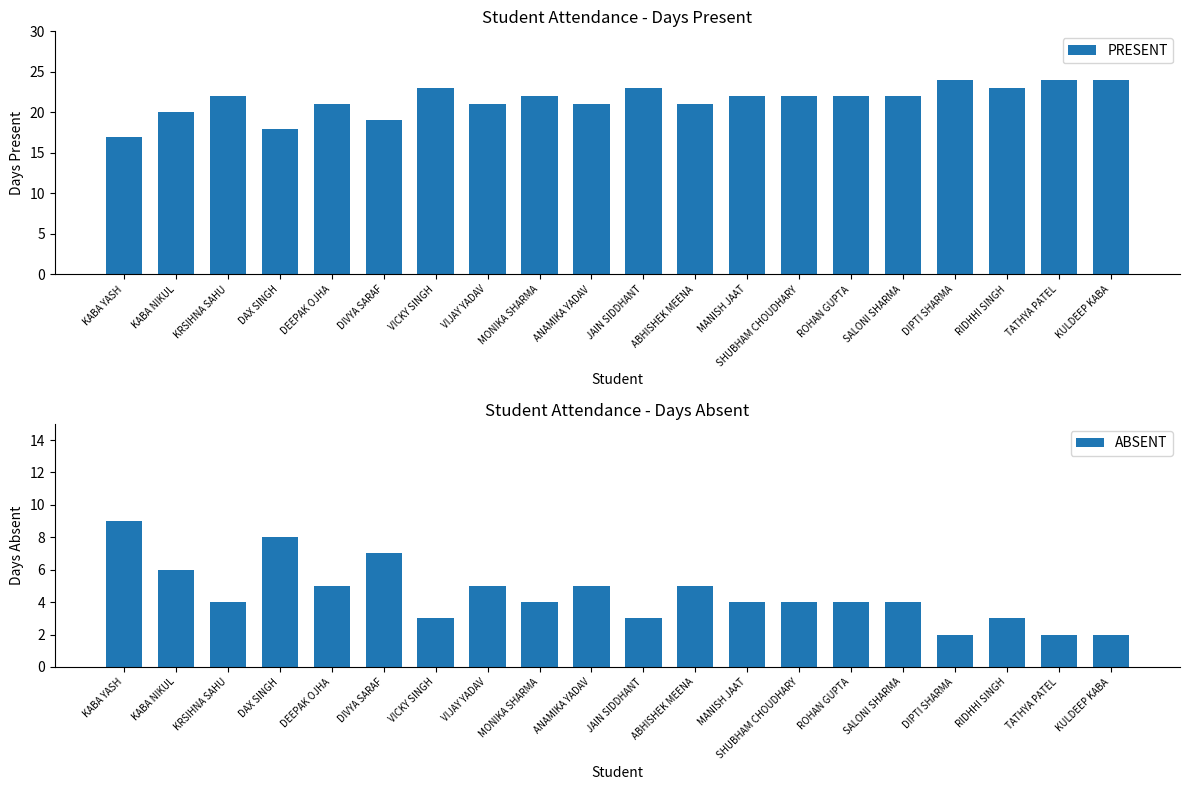

Reading left to right, list all the values displayed in this chart.

PRESENT: 17	20	22	18	21	19	23	21	22	21	23	21	22	22	22	22	24	23	24	24
ABSENT: 9	6	4	8	5	7	3	5	4	5	3	5	4	4	4	4	2	3	2	2